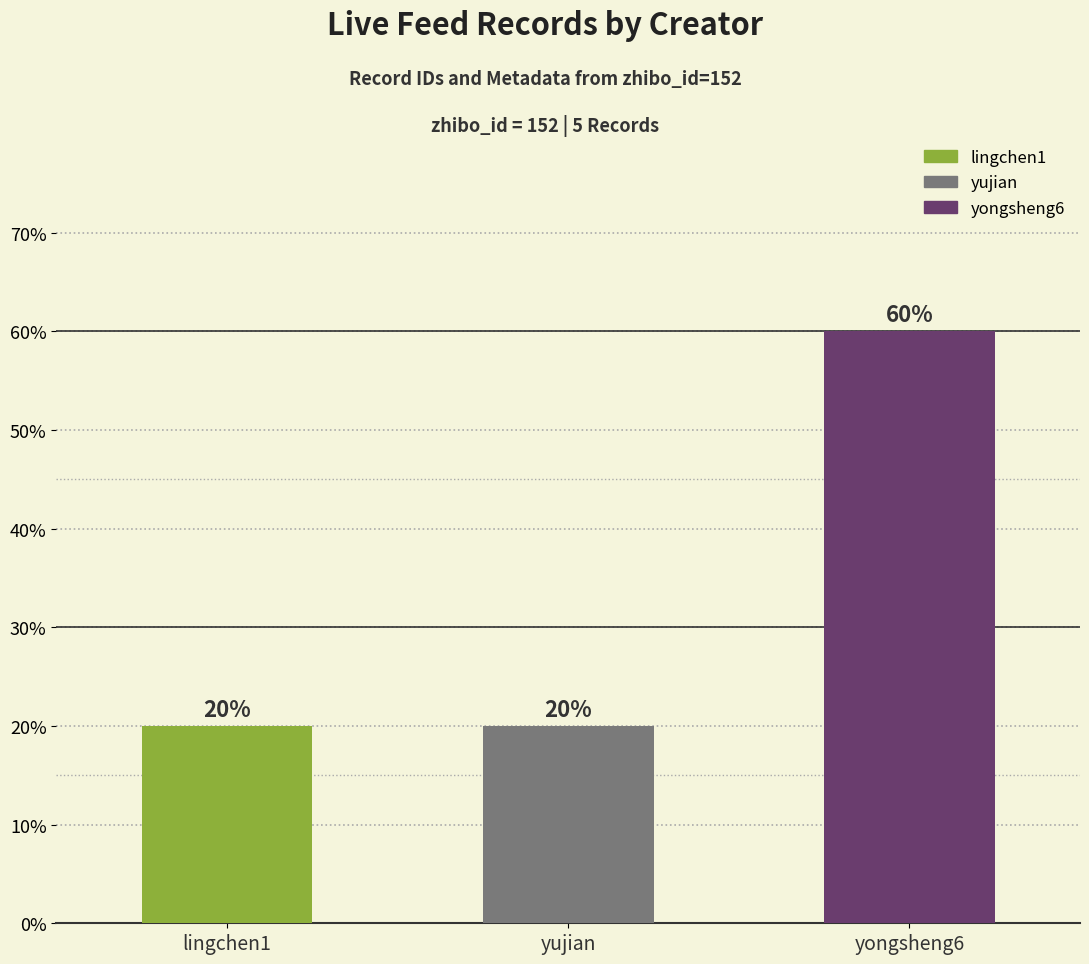

What position from the right is yujian?

2